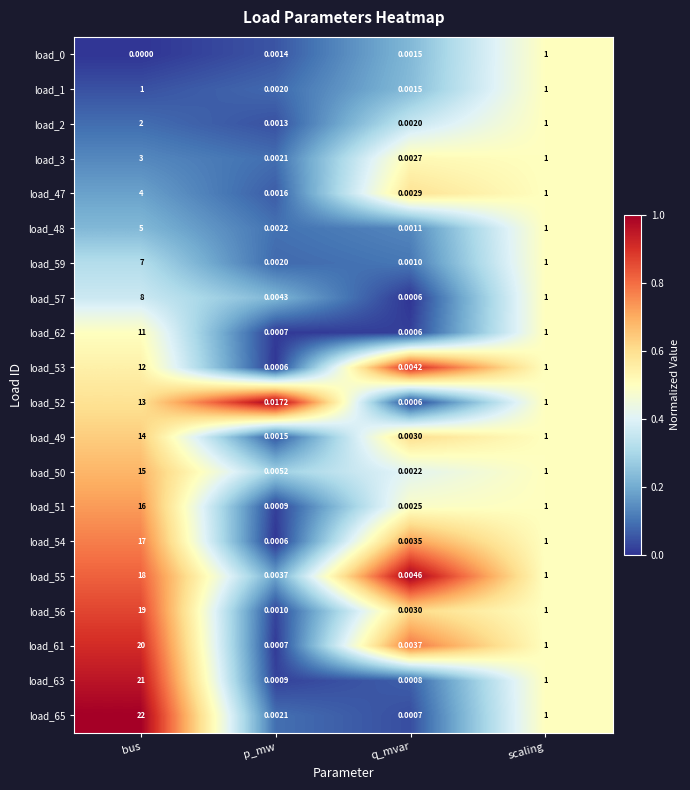

Where does the load_51 series first go above 1?

bus